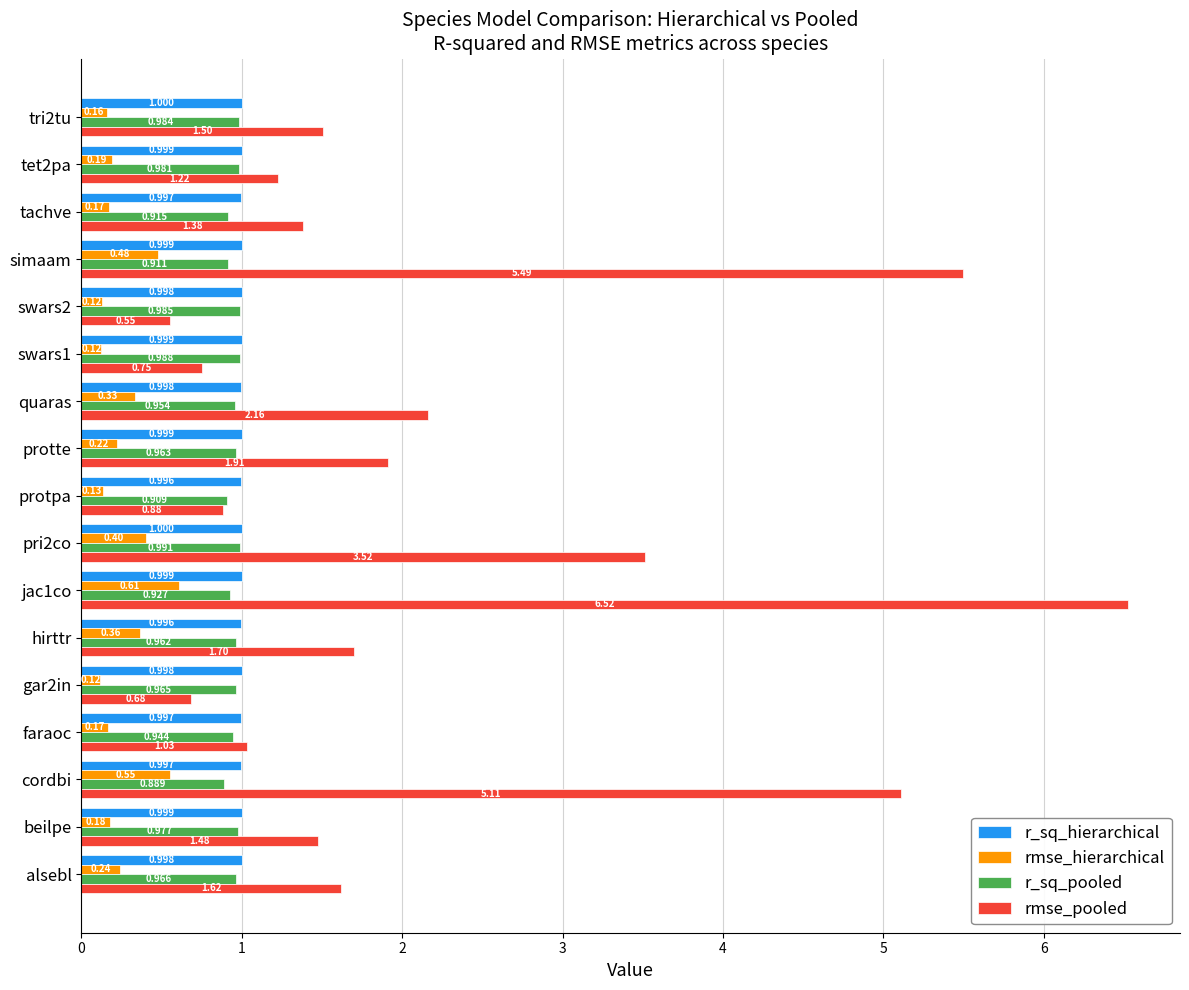

Which series changed the most between pri2co and protpa?

rmse_pooled